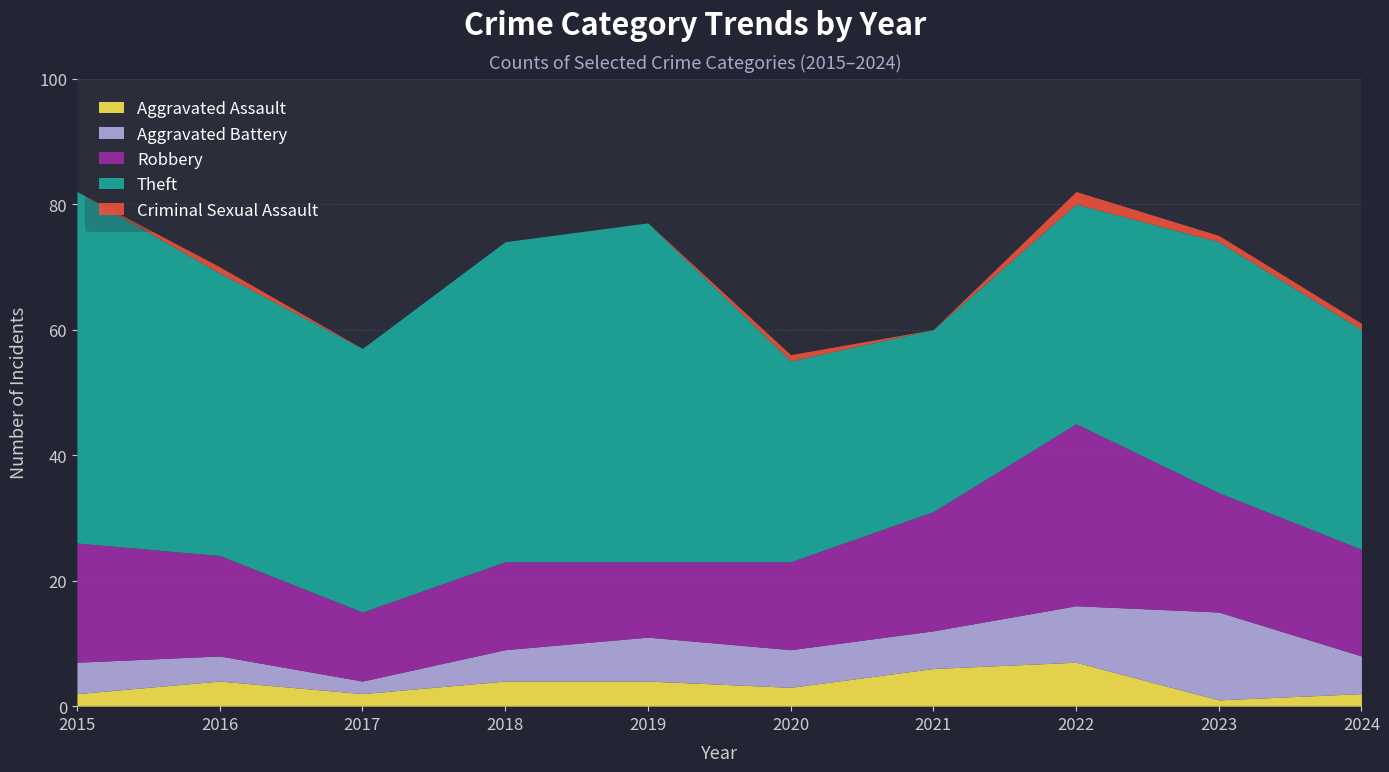

Is the value of Aggravated Battery at 2024 greater than the value of Aggravated Assault at 2021?

No